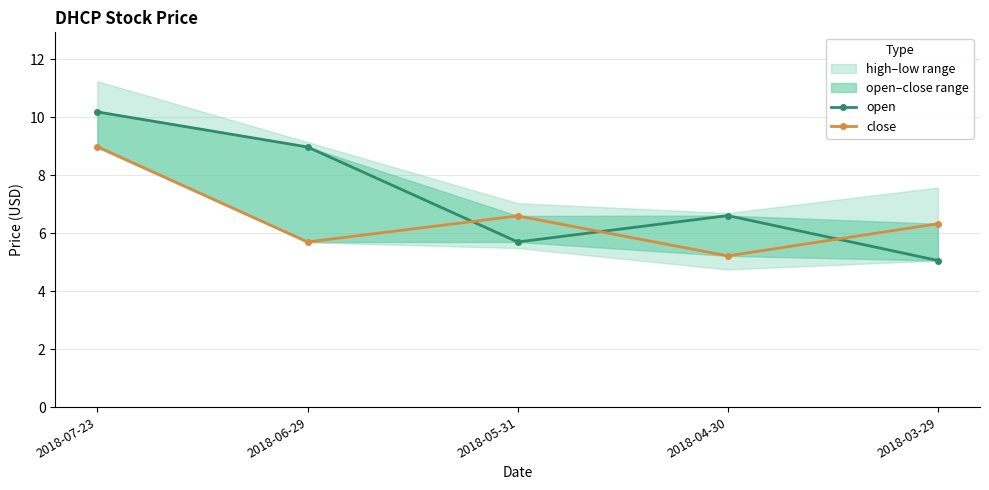

List the series in order of their overall mean, lowest first.

close, open